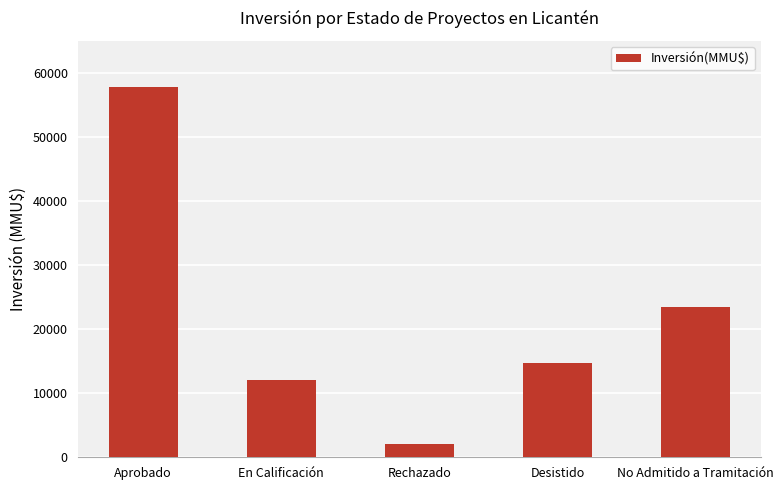

Count the number of categories in the chart.

5